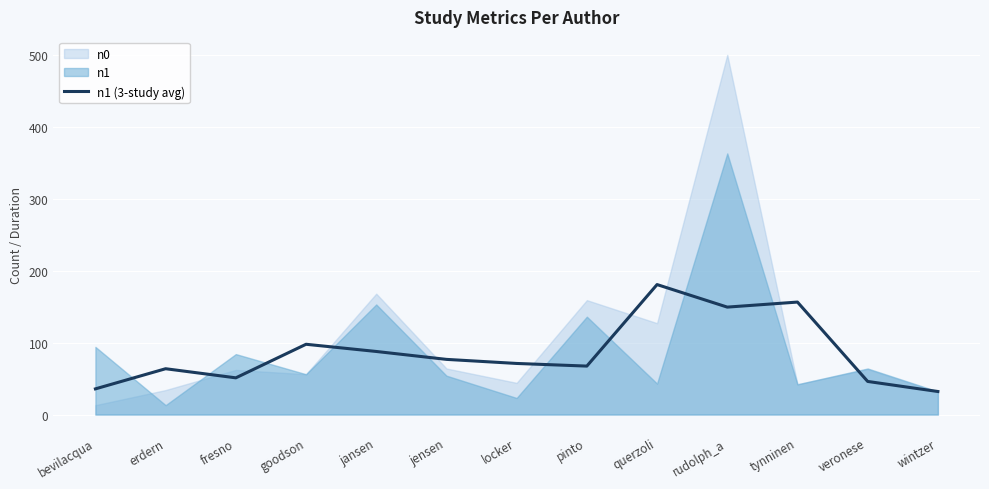

What is the maximum value for n1 (3-study avg)?

180.7